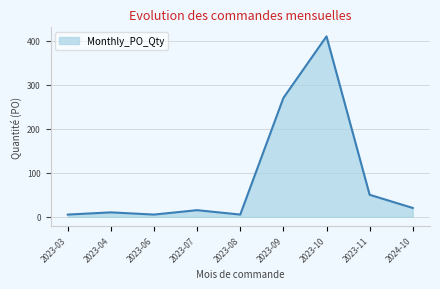

What is the difference between the maximum and second lowest values?

405